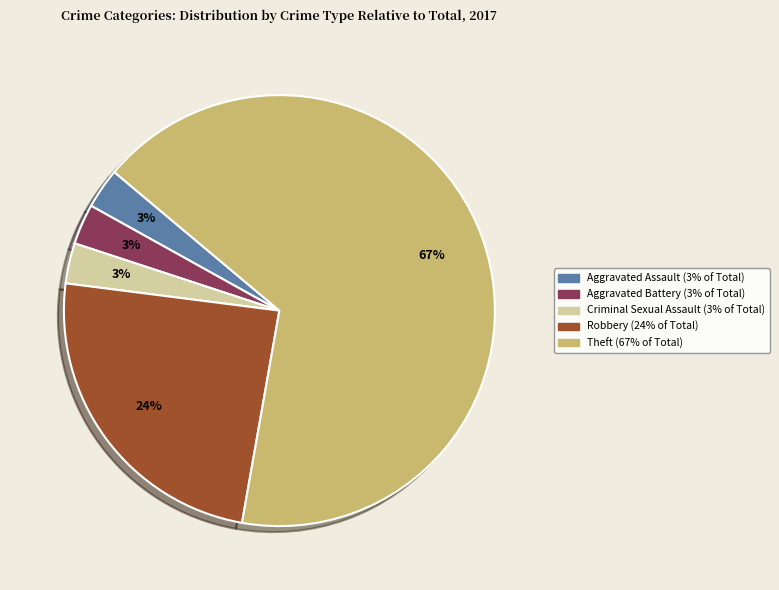

Is there any slice that represents more than half of the pie?

Yes